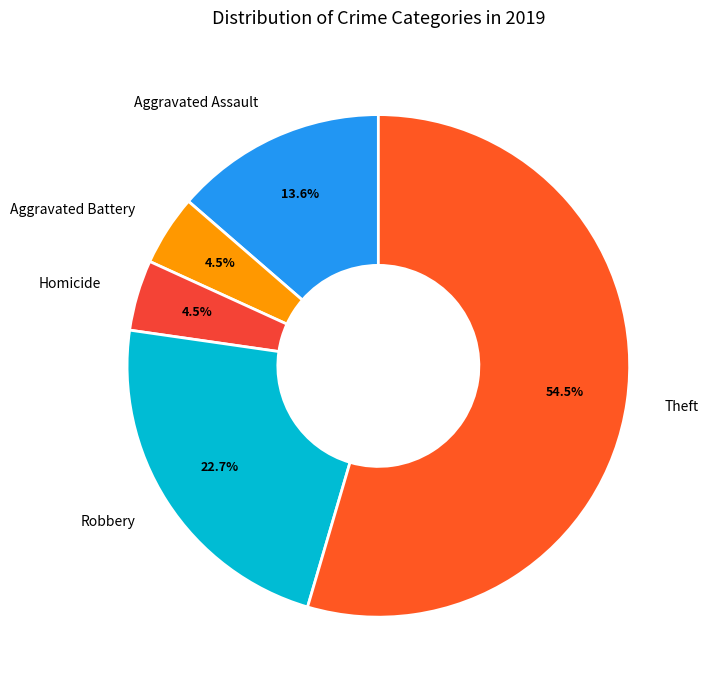

Approximately how many times larger is the value at Robbery compared to Aggravated Assault?

1.7